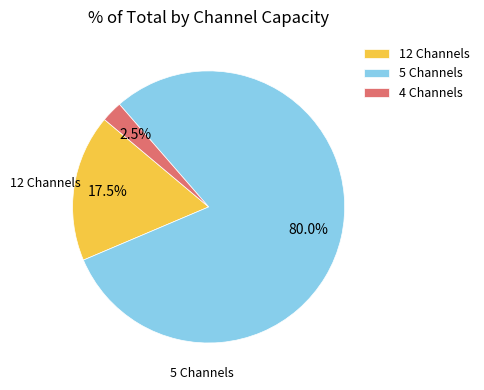

Which has a higher value, 5 Channels or 12 Channels?

5 Channels